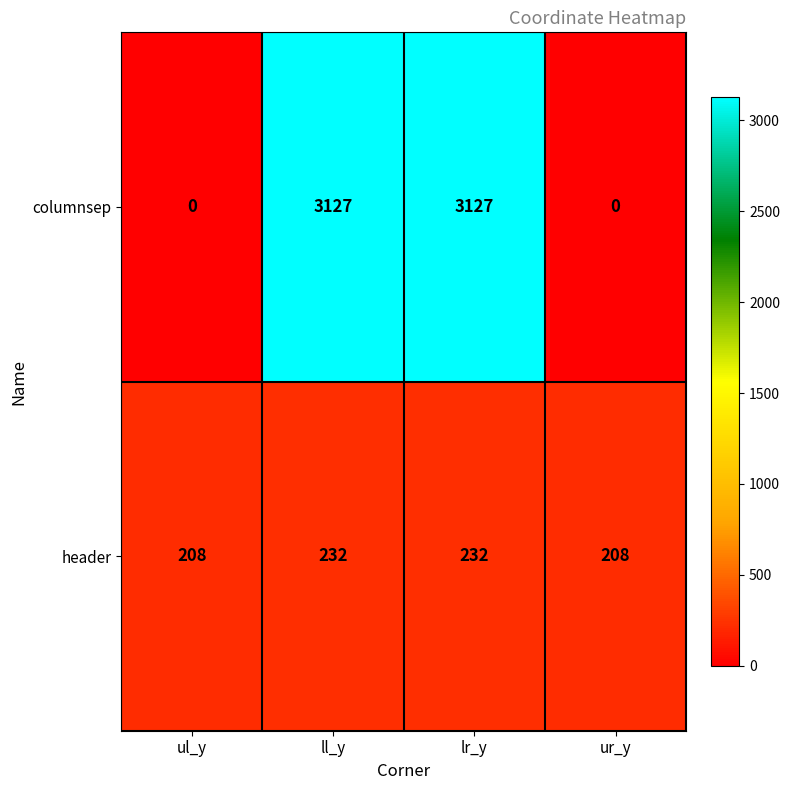

Which series has the largest total across all categories?

columnsep